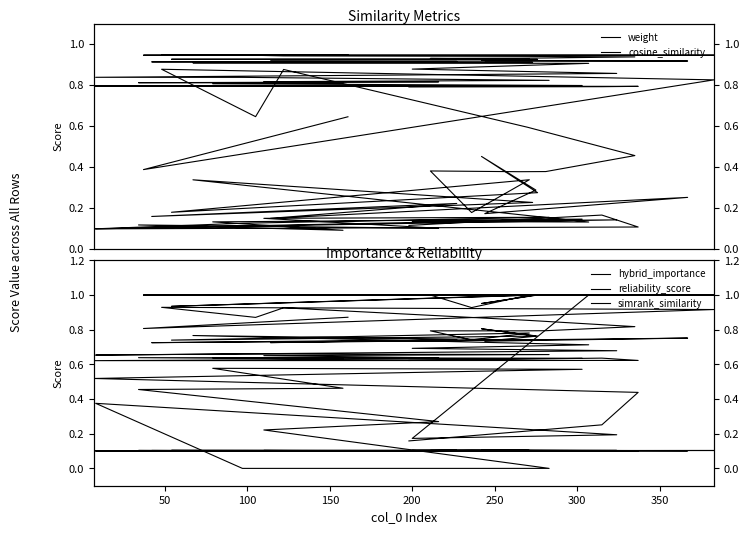

Reading right to left, what are all the values shown in this chart?

weight: 0.8	0.8	0.8	0.8	0.8	0.8	0.8	0.8	0.8	0.8	0.8	0.8	0.8	0.9	0.9	0.9	0.9	0.9	0.9	0.9	0.9	0.9	0.9	0.9	0.9	0.9	0.9	0.9	0.9	0.9	0.9	0.9	0.9	0.9	0.9	0.9	0.9	0.9	0.9	0.9
cosine_similarity: 0.1	0.2	0.1	0.1	0.1	0.1	0.1	0.1	0.1	0.2	0.2	0.1	0.1	0.1	0.1	0.1	0.3	0.2	0.2	0.2	0.1	0.3	0.2	0.3	0.5	0.3	0.2	0.3	0.2	0.4	0.4	0.4	0.5	0.6	0.9	0.6	0.9	0.8	0.4	0.6
hybrid_importance: 0.6	0.6	0.6	0.6	0.6	0.6	0.6	0.6	0.6	0.7	0.7	0.7	0.7	0.7	0.7	0.7	0.8	0.7	0.7	0.7	0.7	0.8	0.7	0.8	0.8	0.8	0.7	0.8	0.7	0.8	0.8	0.8	0.8	0.9	0.9	0.9	0.9	0.9	0.8	0.9
reliability_score: 0.2	0.3	0.4	0.5	0.6	0.6	0.5	0.5	0.3	0.2	0.0	0.0	0.4	0.2	0.2	1.0	1.0	1.0	1.0	1.0	1.0	1.0	1.0	1.0	1.0	1.0	0.9	1.0	0.9	1.0	1.0	1.0	1.0	1.0	1.0	1.0	1.0	1.0	1.0	1.0
simrank_similarity: 0.1	0.1	0.1	0.1	0.1	0.1	0.1	0.1	0.1	0.1	0.1	0.1	0.1	0.1	0.1	0.1	0.1	0.1	0.1	0.1	0.1	0.1	0.1	0.1	0.1	0.1	0.1	0.1	0.1	0.1	0.1	0.1	0.1	0.1	0.1	0.1	0.1	0.1	0.1	0.1